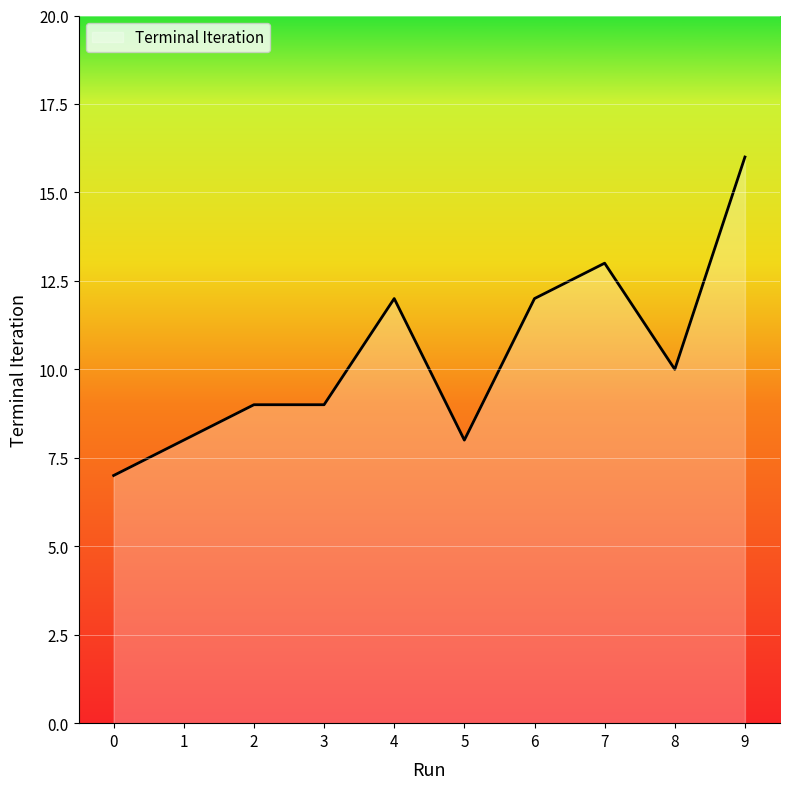

At which category does the chart reach its peak across all series?

9